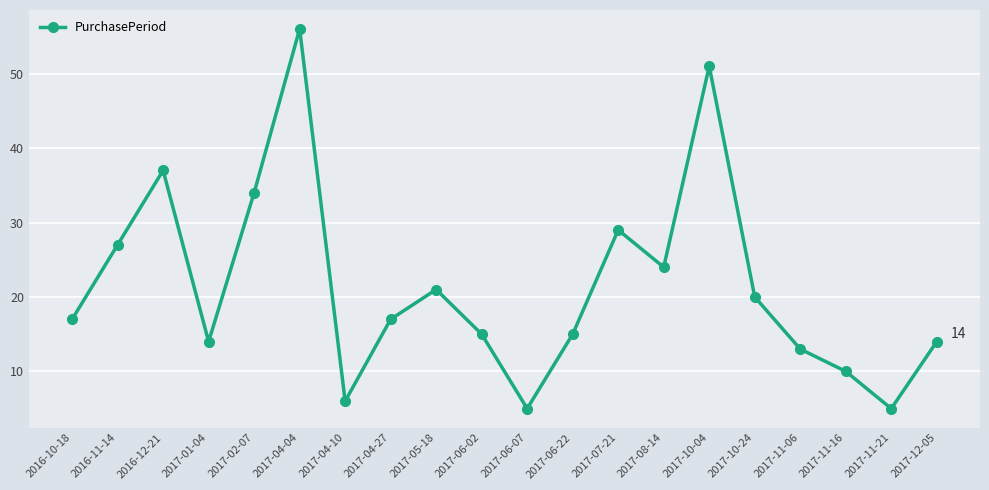

How many series are shown in this chart?

1